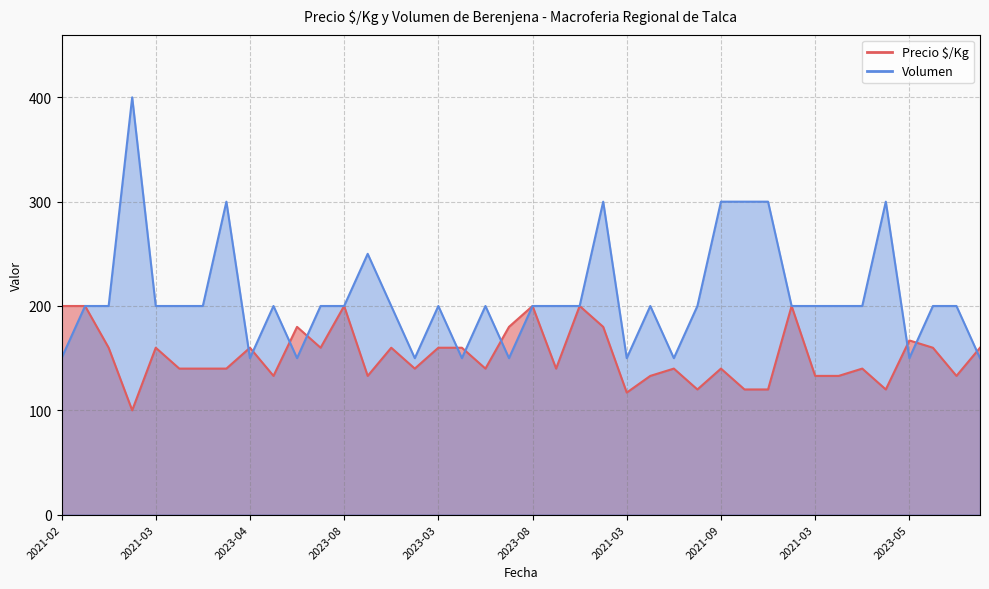

What is the minimum value shown in the chart?

100